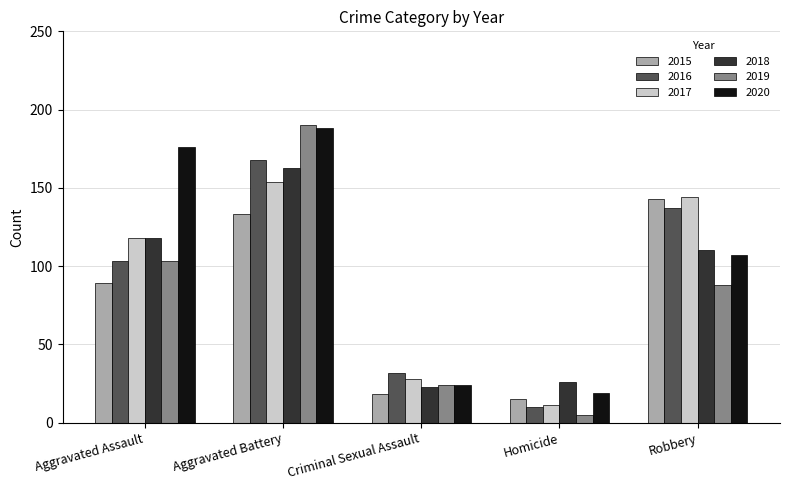

How many data points in 2019 are less than 88?

2